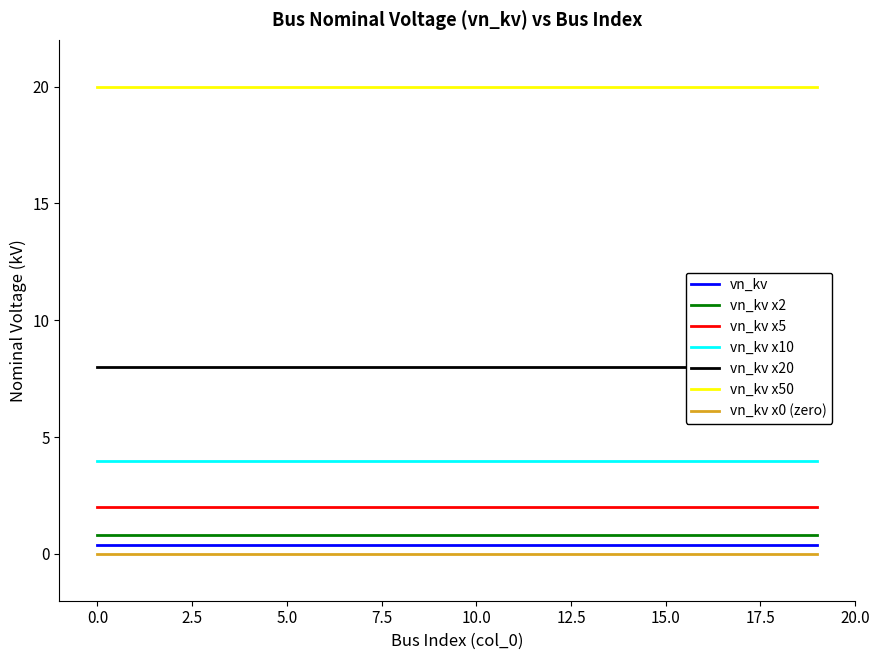

Which has a higher value, 15 or 5?

15